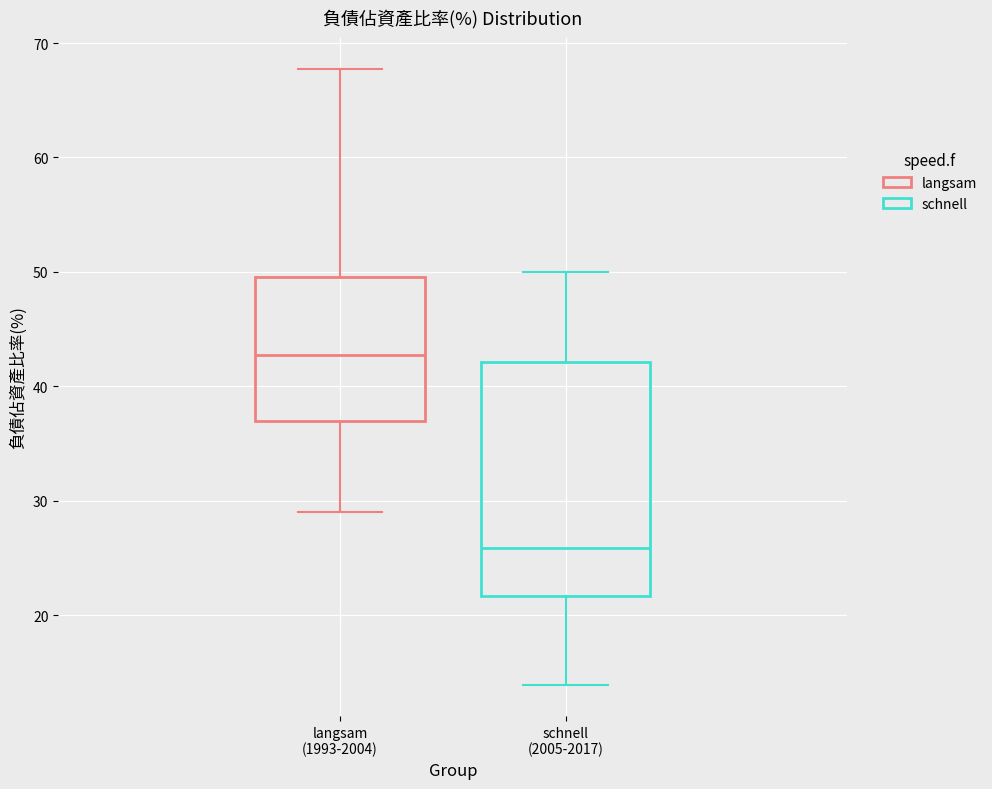

Where does the lower whisker of the box for schnell (2005-2017) end on the y-axis? The values are not printed on the chart, so give them approximately, as read against the axis.

14